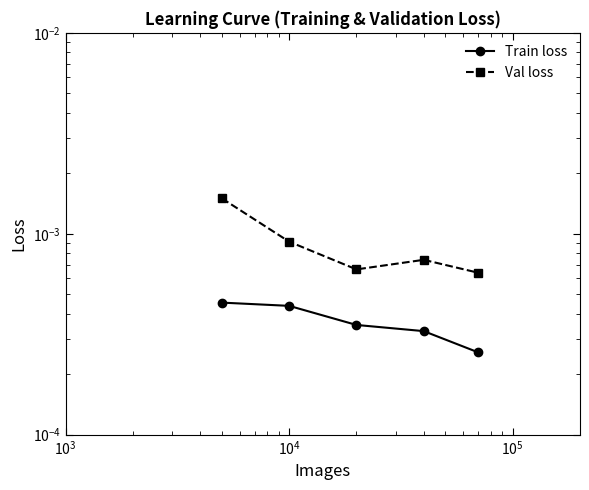

True or false: Train loss and Val loss intersect in this chart.

False